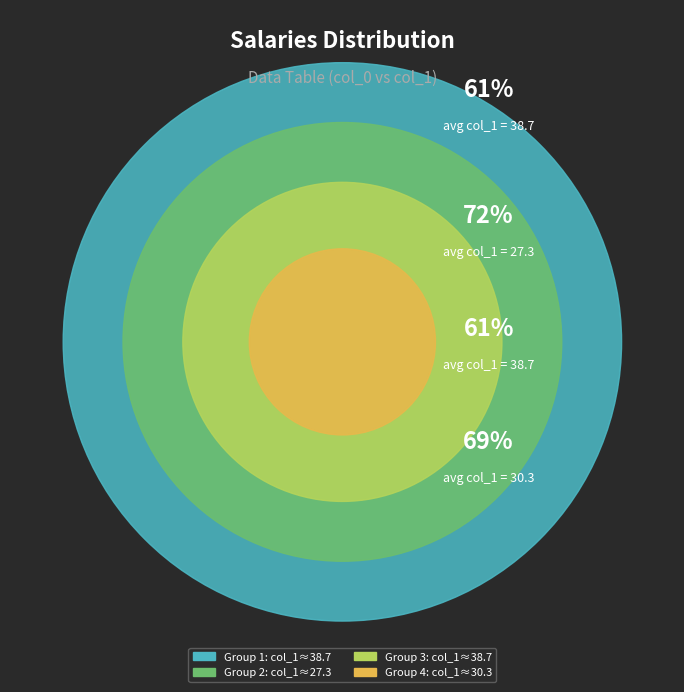

Is it true that 82 is 10% of the pie?

True